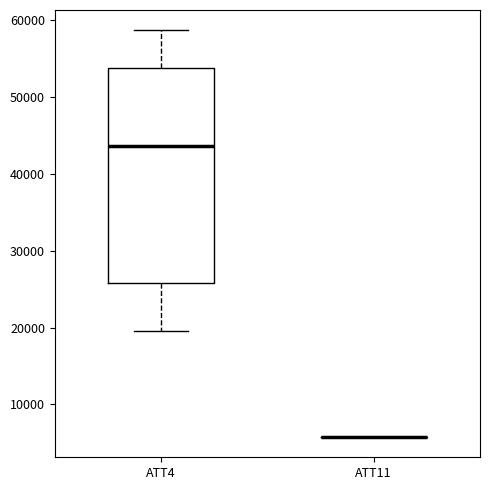

Reading left to right, transcribe this box plot: for each box, give where its median line is, the range the box spans, and where its two whiskers end, as read against the y-axis. The values are not printed on the chart, so give them approximately, as read against the axis.

ATT4: median 44000, box 26000 to 54000, whiskers 20000 to 59000
ATT11: box collapsed to a line at 6000, whiskers 6000 to 6000